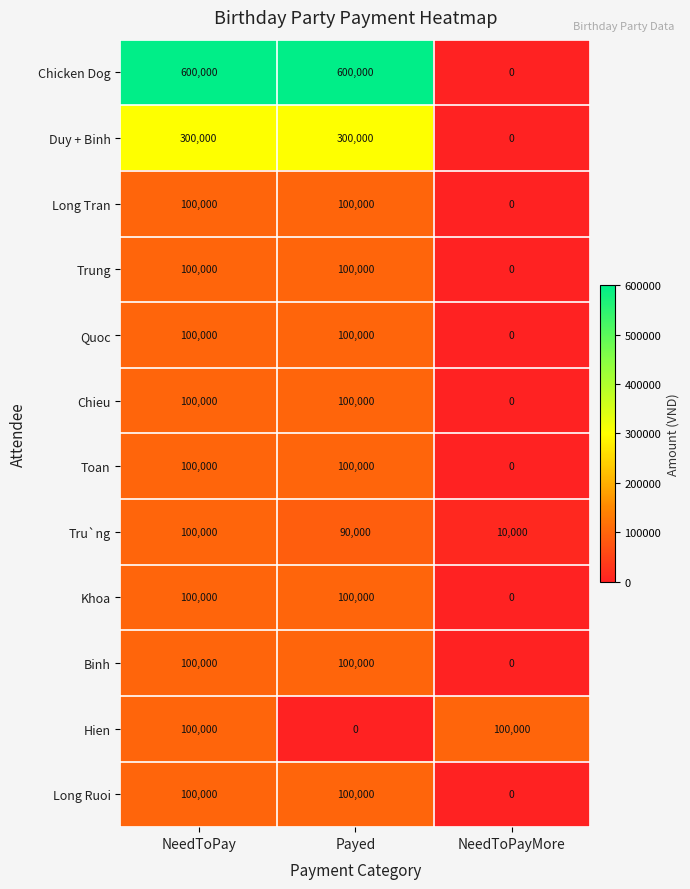

The Long Ruoi series shows 100000 at NeedToPay. True or false?

True